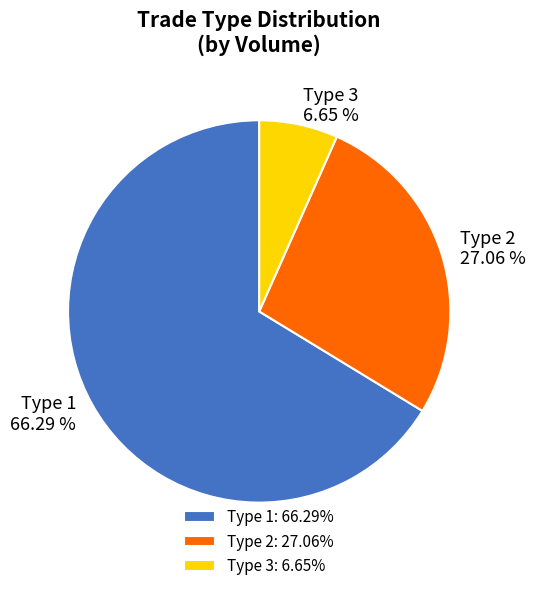

Is the sum of Type 3 and Type 1 greater than half?

Yes